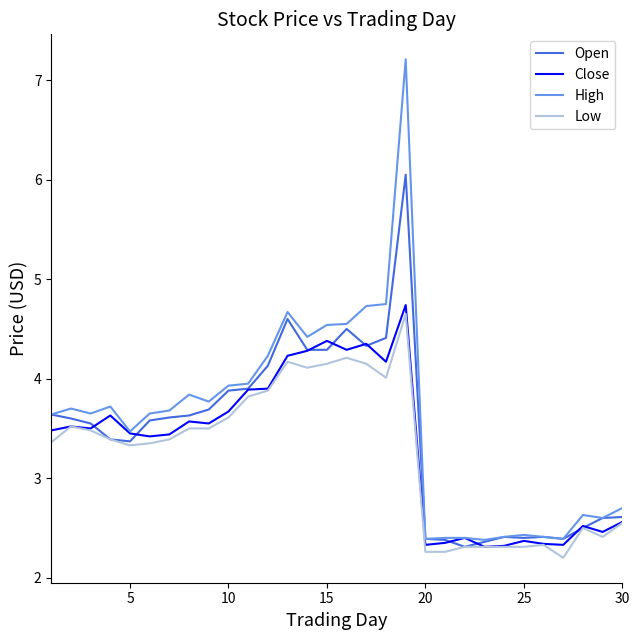

Which series has the largest range (max minus min)?

High